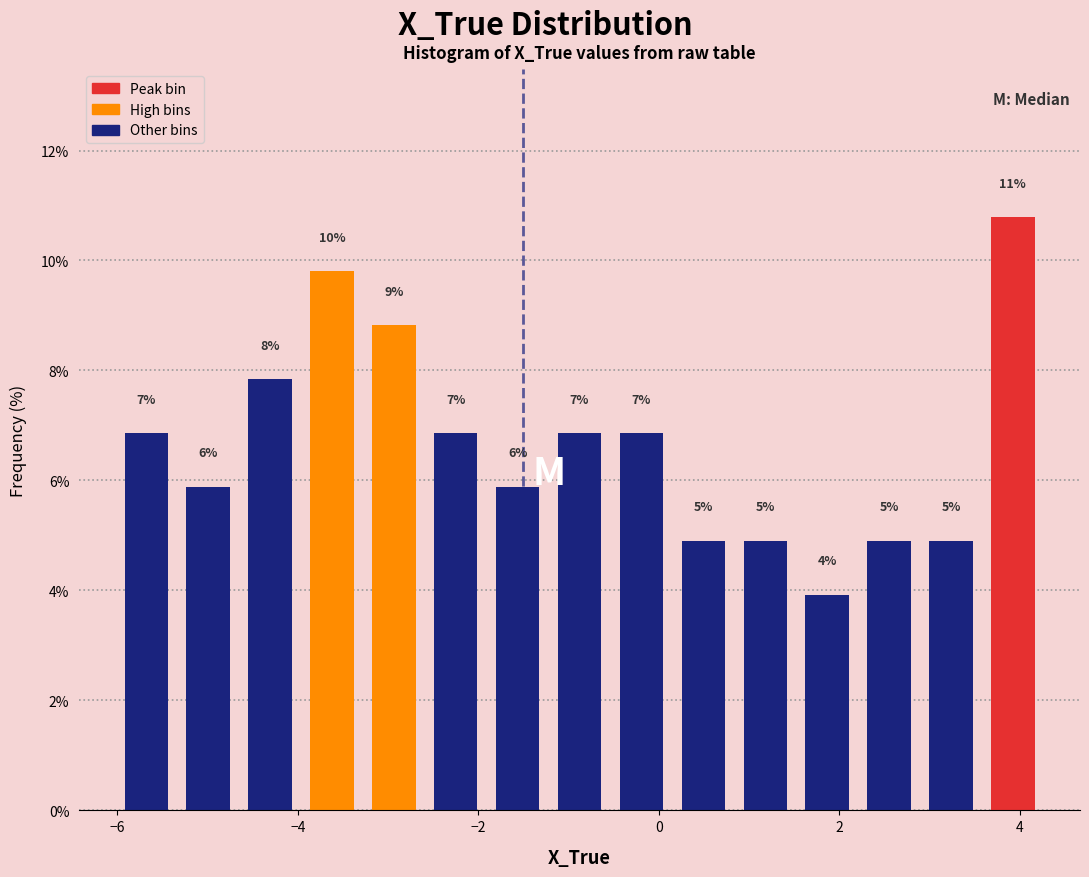

Around what value on the x-axis is the tallest bar? Give the approximate position of its centre, as read against the axis.

4.0